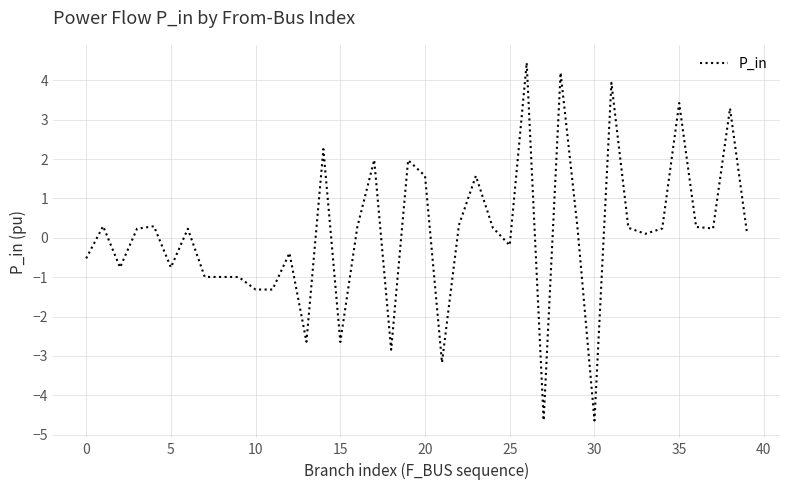

What is the smallest value displayed?

-4.6